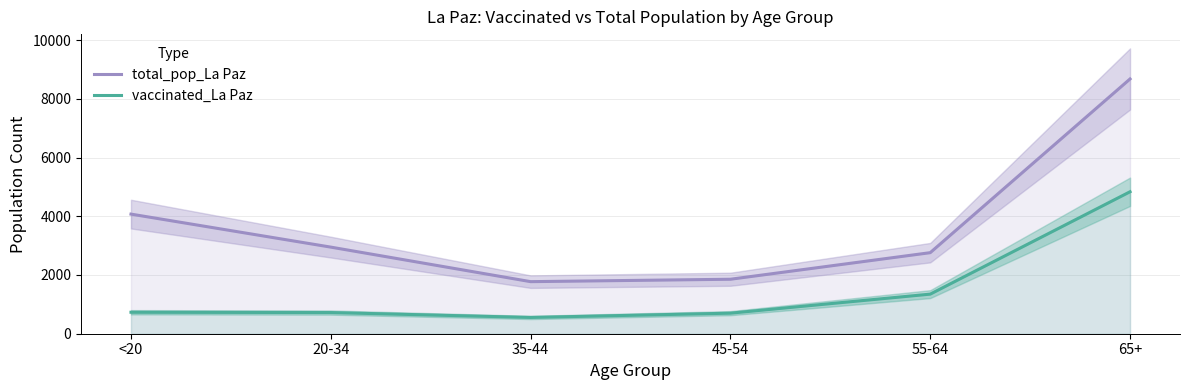

Which category has the highest value in the total_pop_La Paz series?

65+